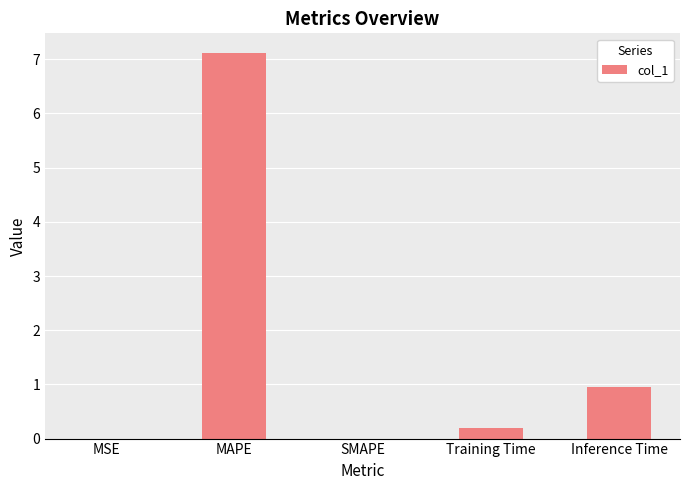

What is the maximum value shown in the chart?

7.1